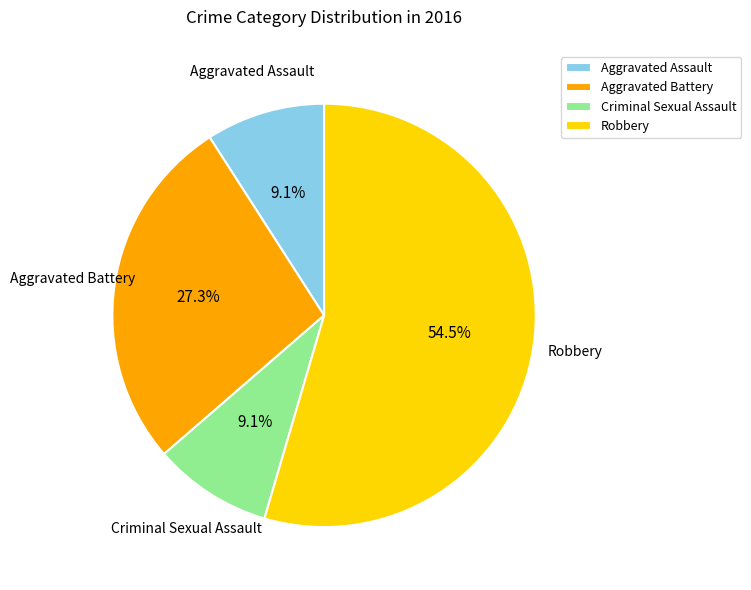

What is the ratio of the value at Aggravated Assault to the value at Criminal Sexual Assault?

1.0